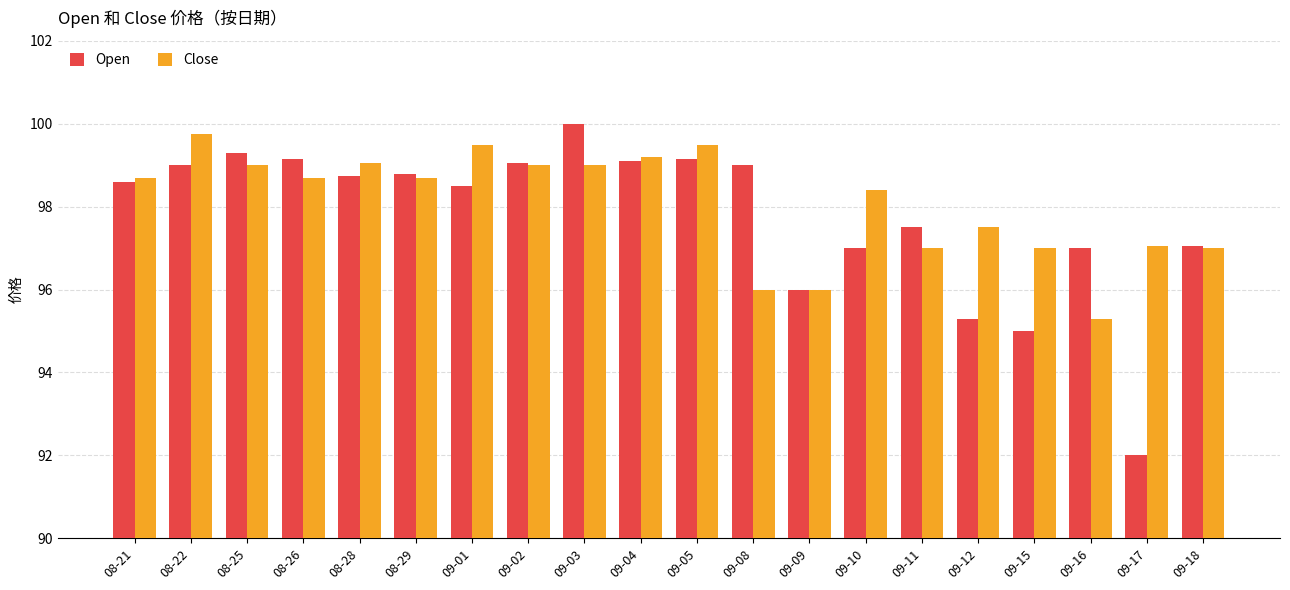

Rank the series by their average value, from lowest to highest.

Open, Close